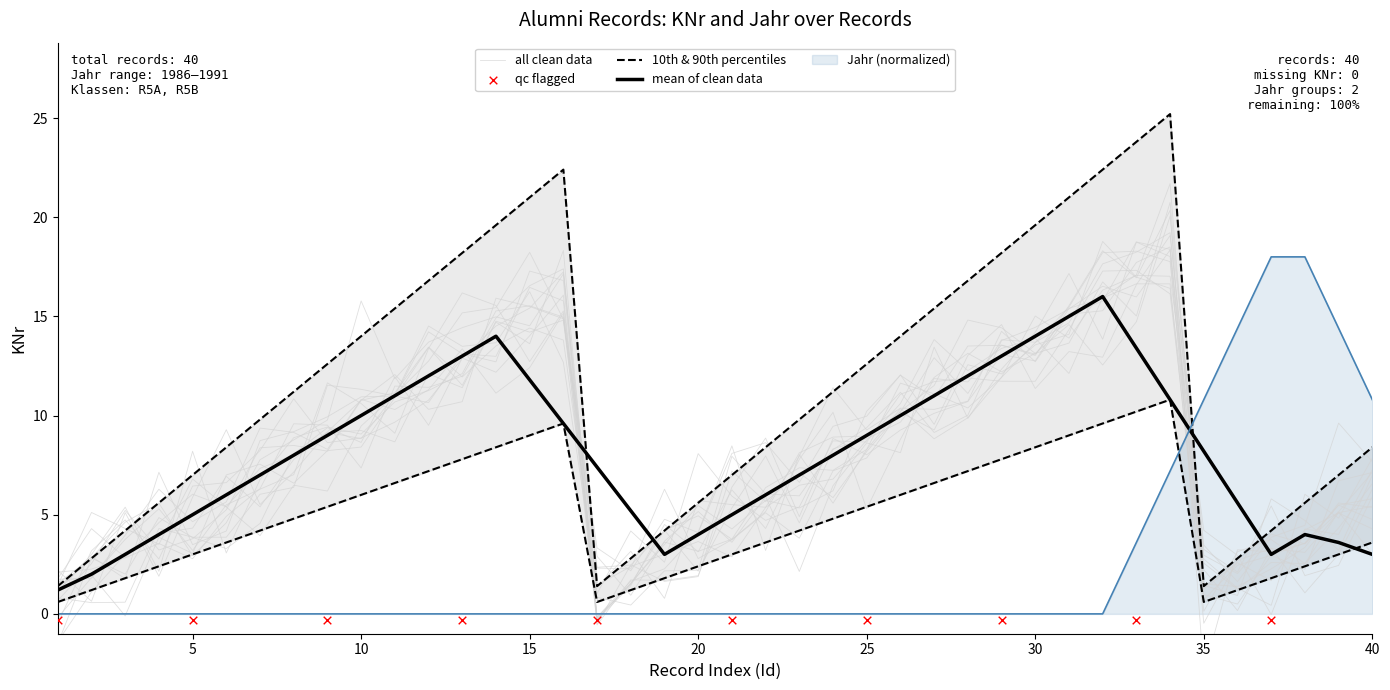

What is the change in value from 19 to 28?

+5.4